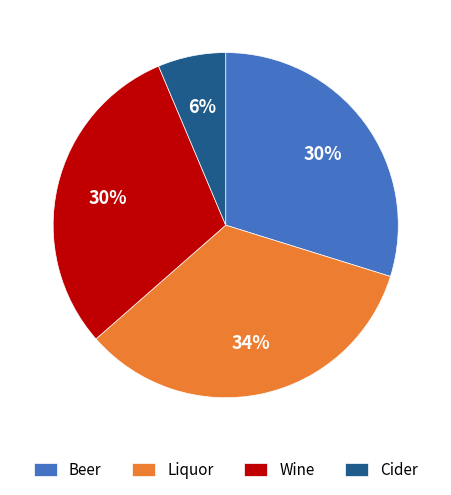

Which category has the biggest portion of the pie?

Liquor